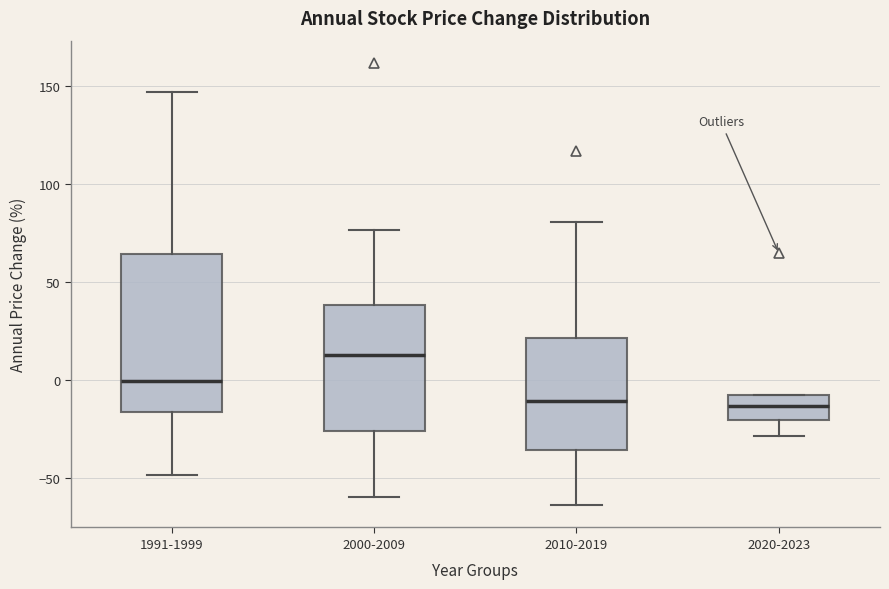

Where does the median line of the box for 1991-1999 sit on the y-axis? The values are not printed on the chart, so give them approximately, as read against the axis.

0